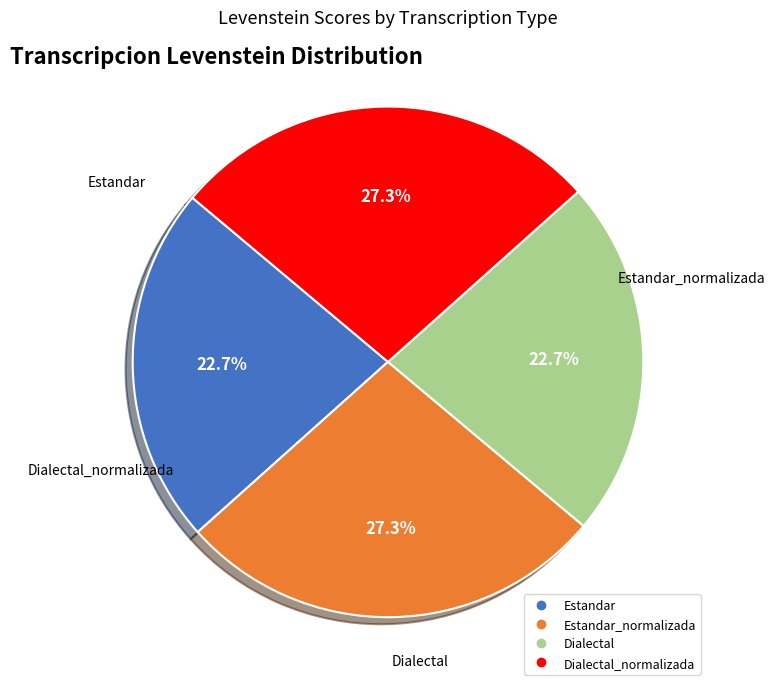

Is there any slice that represents more than half of the pie?

No